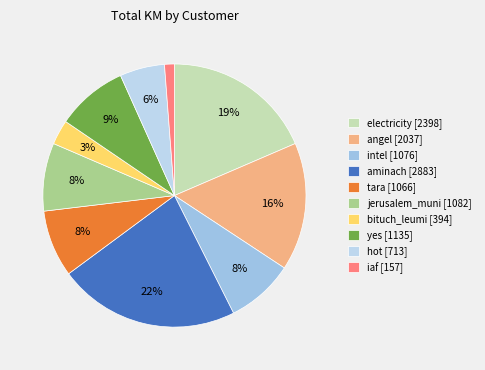

How many segments does this pie chart have?

10